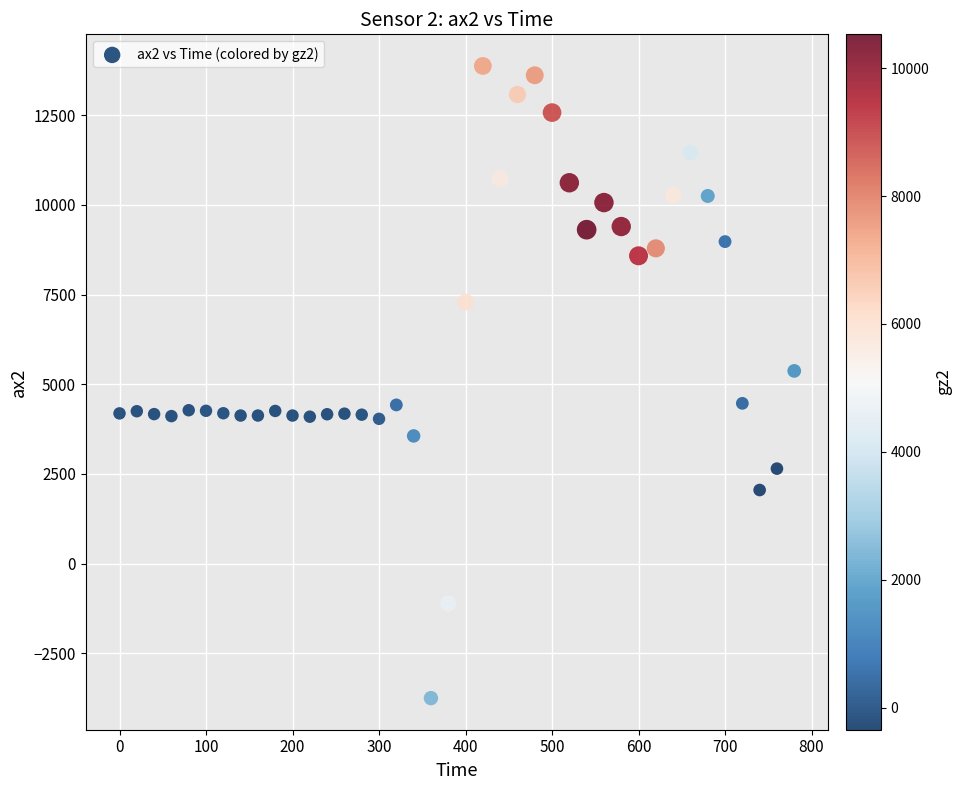

What is the range of Y values (max minus min)?

17620